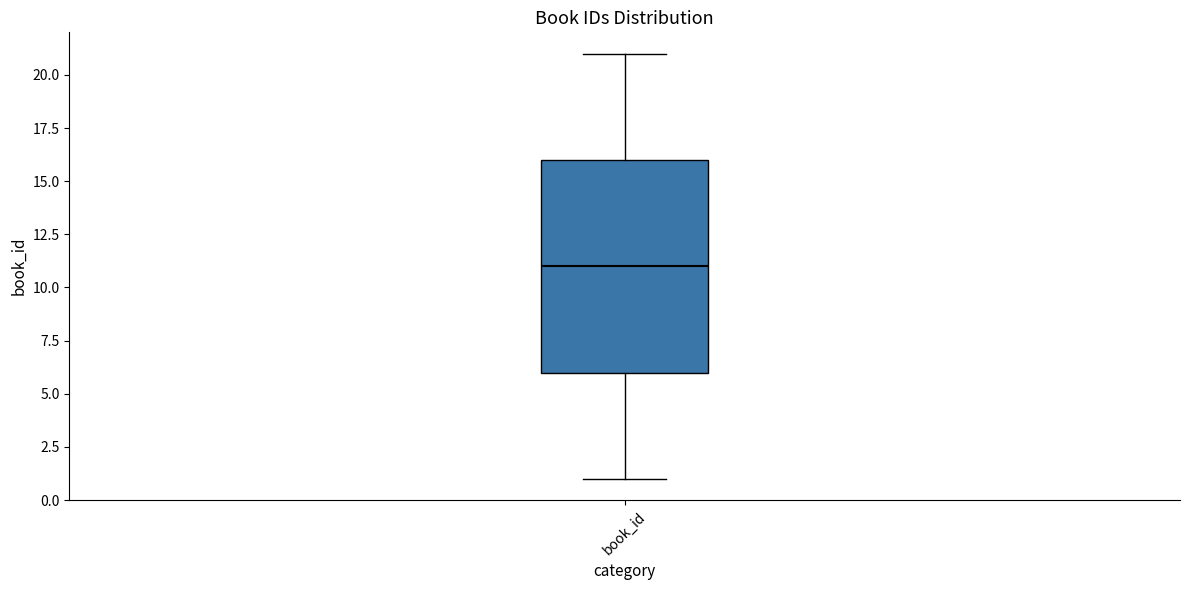

Transcribe this box plot: give where the median line is, the range the box spans, and where the two whiskers end, as read against the y-axis. The values are not printed on the chart, so give them approximately, as read against the axis.

median 11, box 6 to 16, whiskers 1 to 21